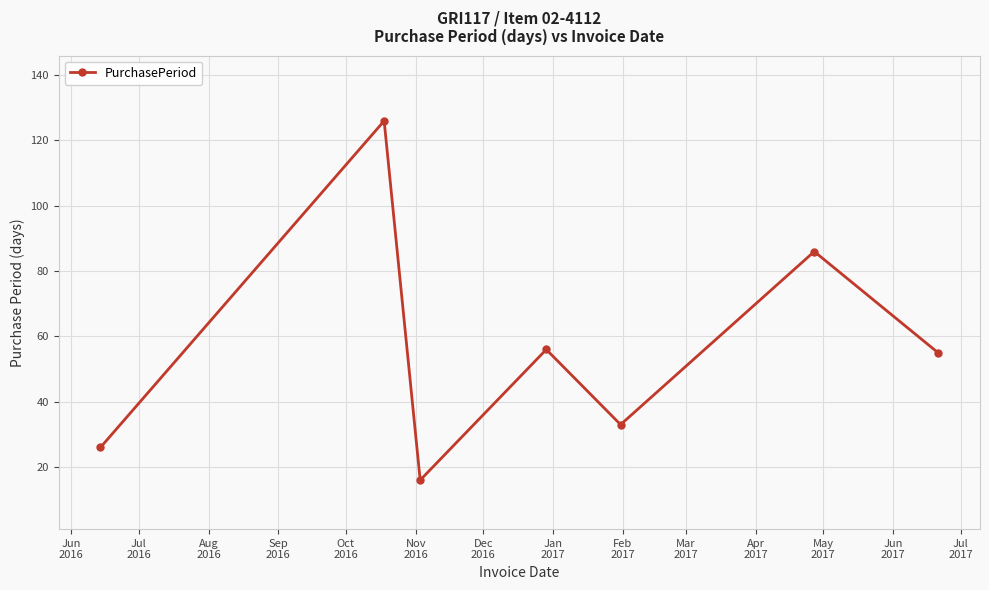

Reading left to right, what are all the values shown in this chart?

26	126	16	56	33	86	55